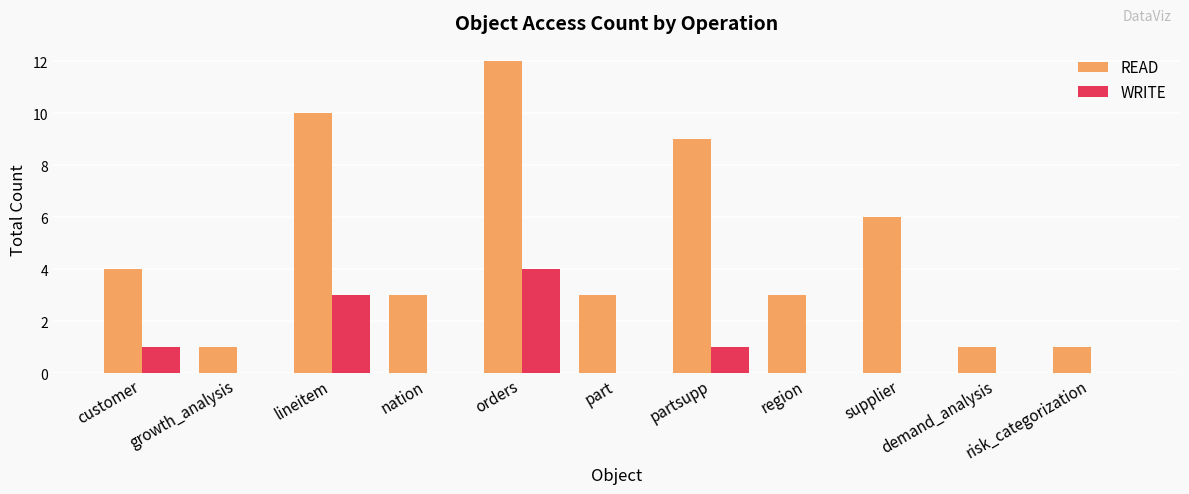

The value of WRITE at partsupp is 1. True or false?

True